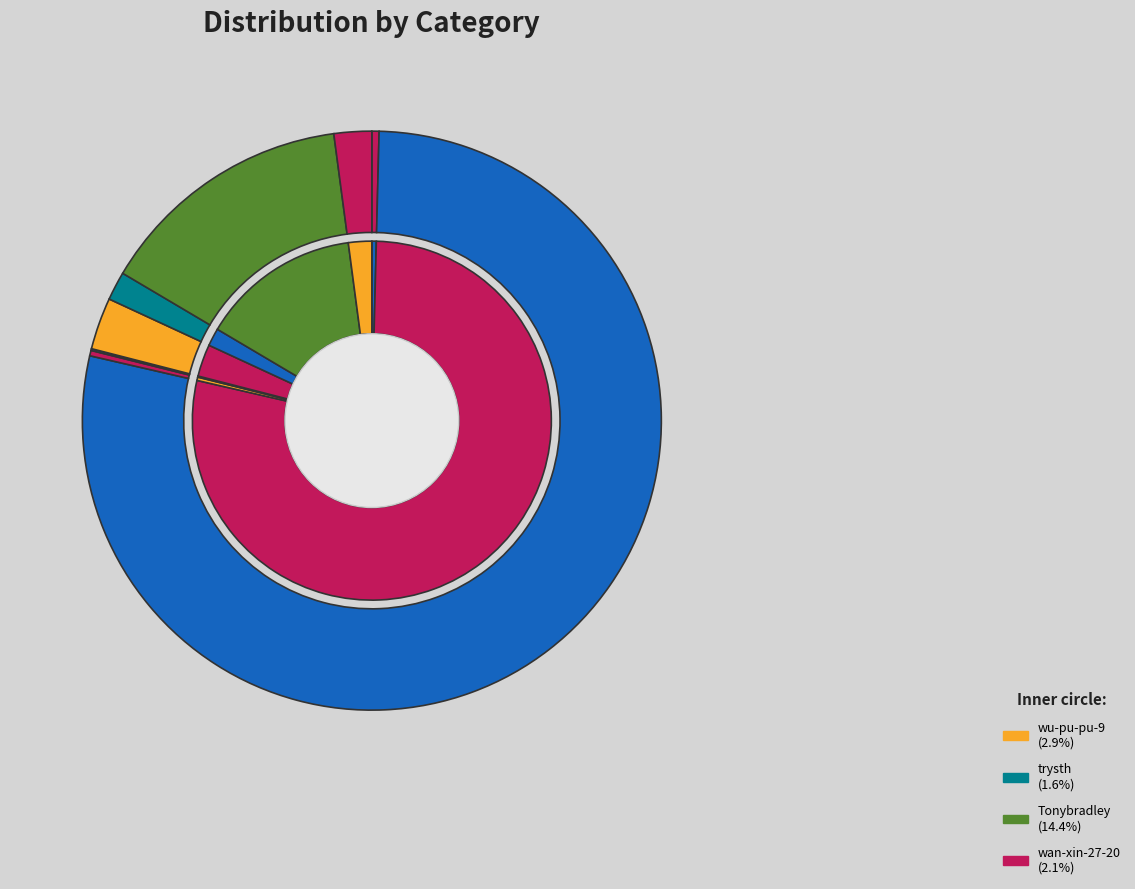

What percentage is the ye-da-tou-89 slice, to the nearest percent?

78%